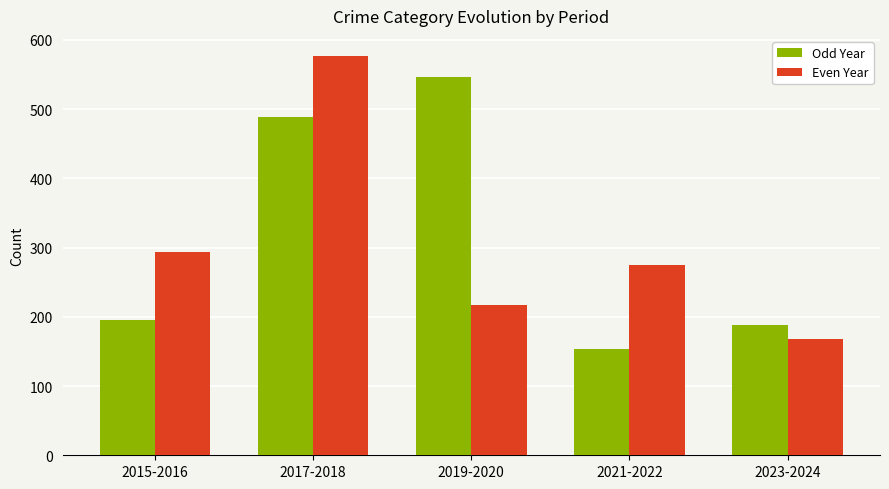

At which category is the sum across all series the highest?

2017-2018